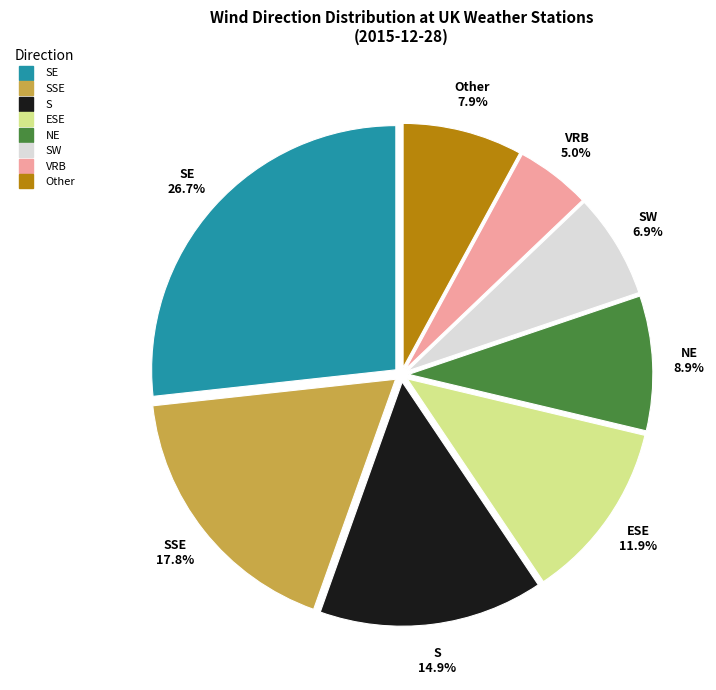

Is there a majority slice in this chart?

No